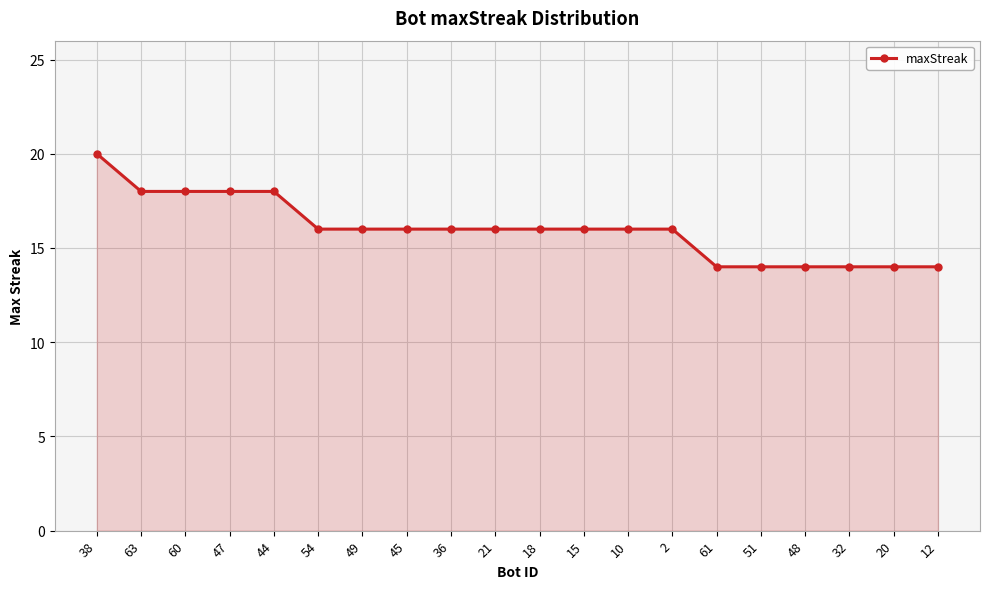

Reading left to right, what are all the values shown in this chart?

38=20	63=18	60=18	47=18	44=18	54=16	49=16	45=16	36=16	21=16	18=16	15=16	10=16	2=16	61=14	51=14	48=14	32=14	20=14	12=14